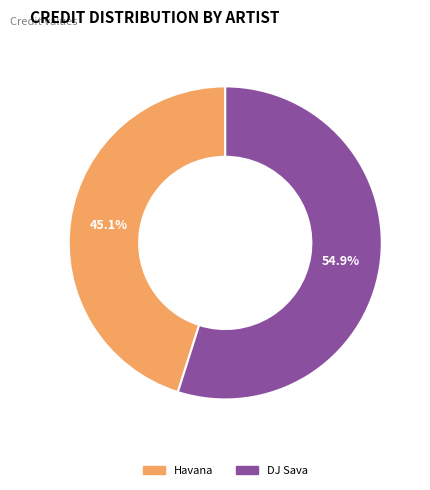

Which slice is the smallest?

Havana